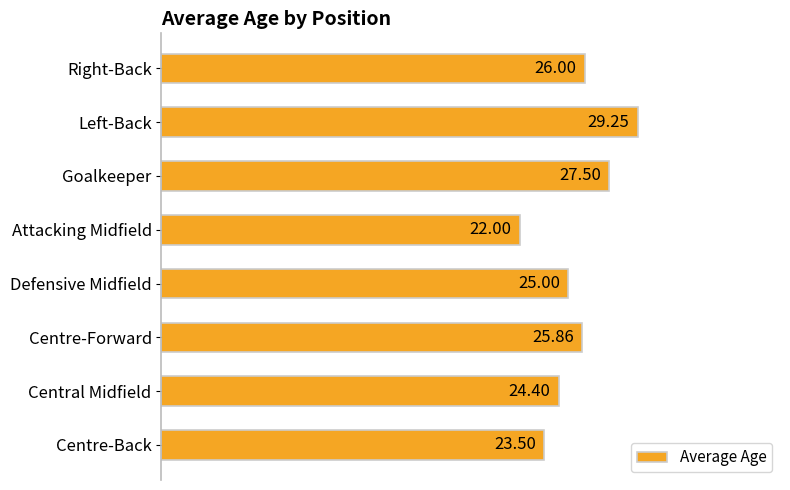

Which label corresponds to the largest value in the chart?

Left-Back